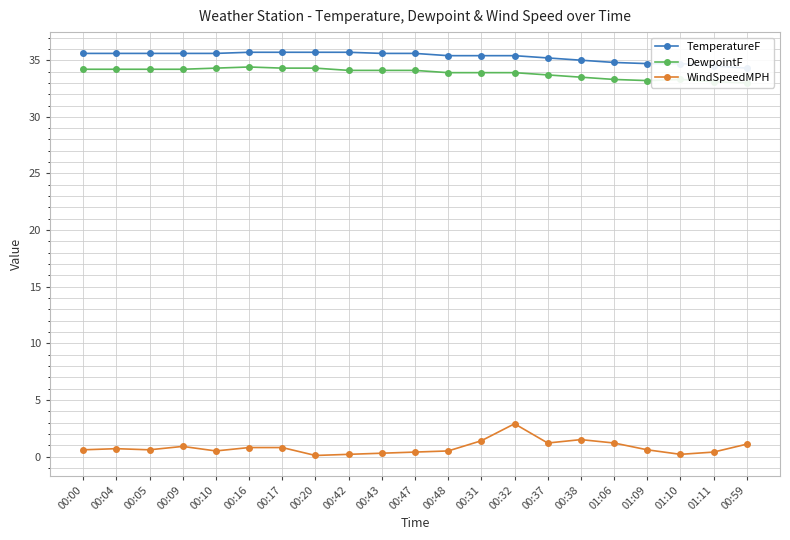

Which series changed the most between 00:42 and 00:37?

WindSpeedMPH